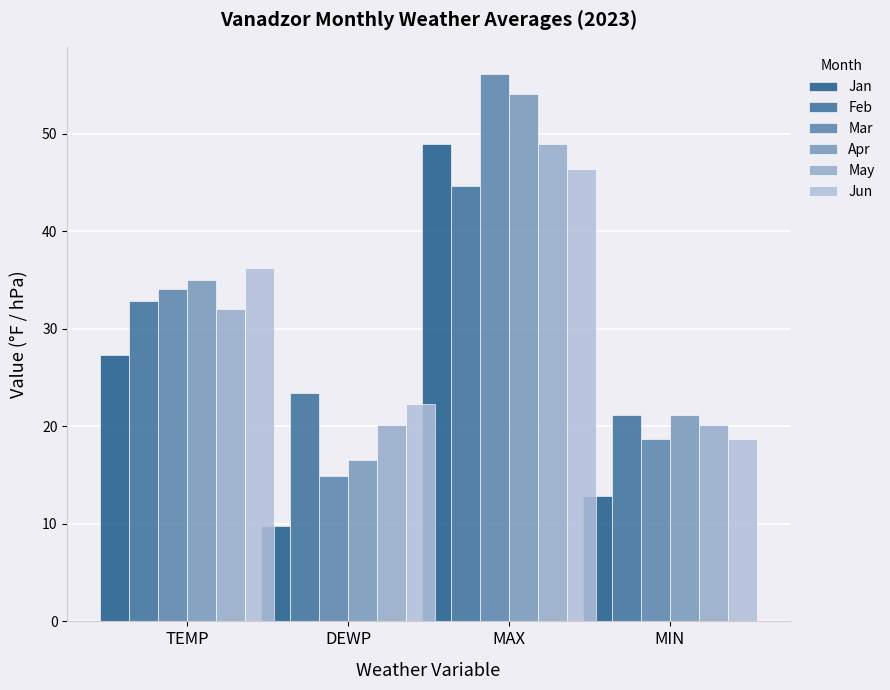

What are all the series names shown in the legend?

Jan, Feb, Mar, Apr, May, Jun